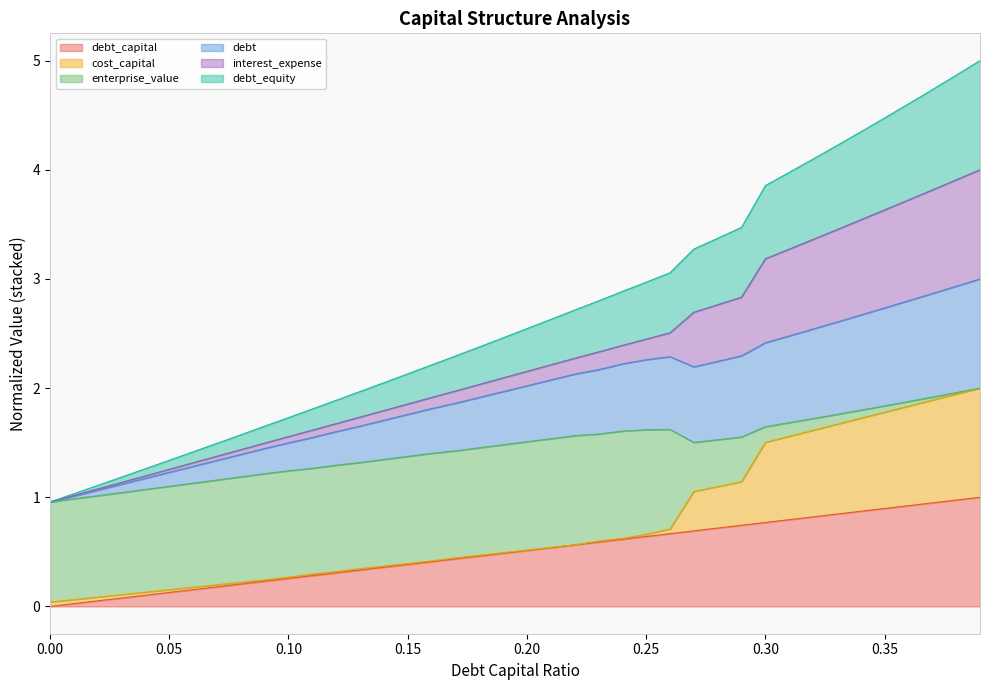

What position from the right is 0.39?

1